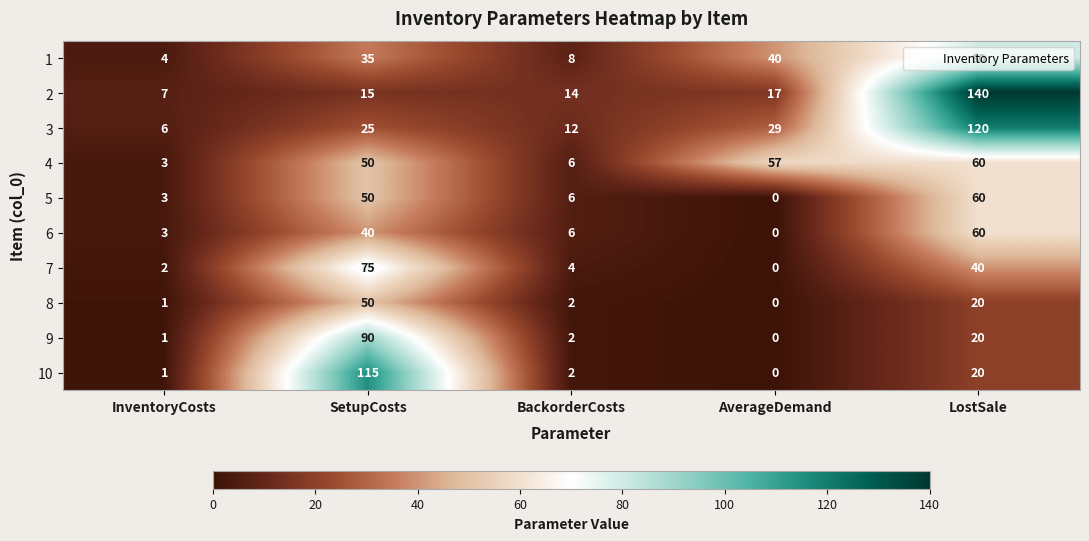

The 6 series shows 42 at AverageDemand. True or false?

False